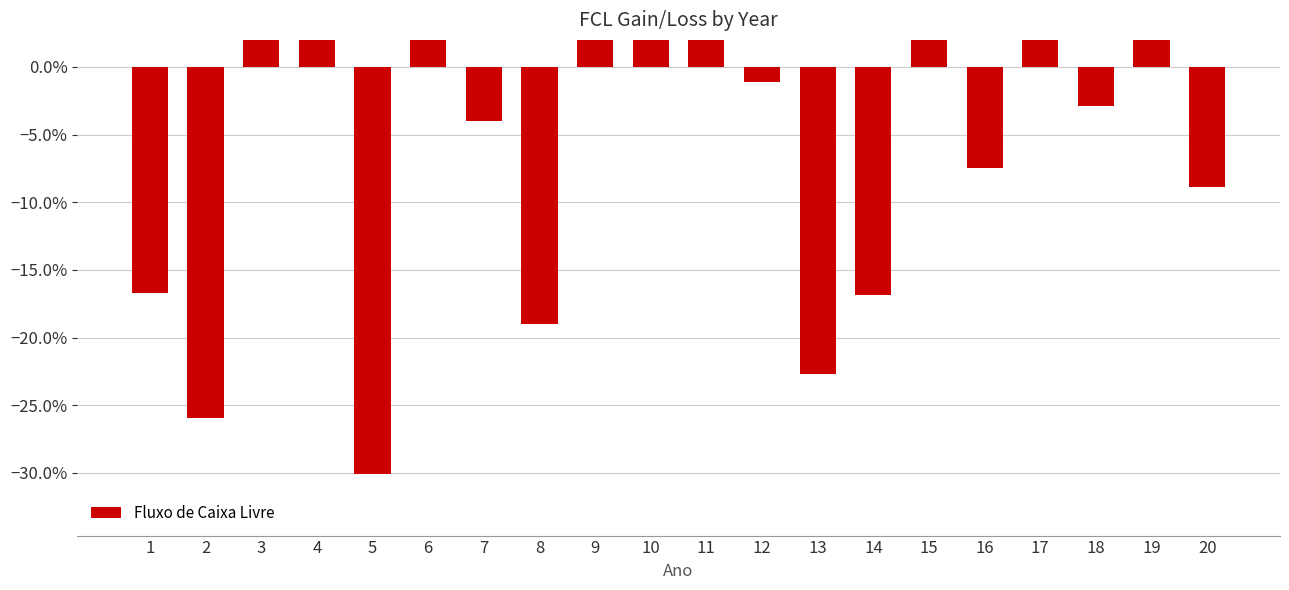

How many bars are there in total?

20